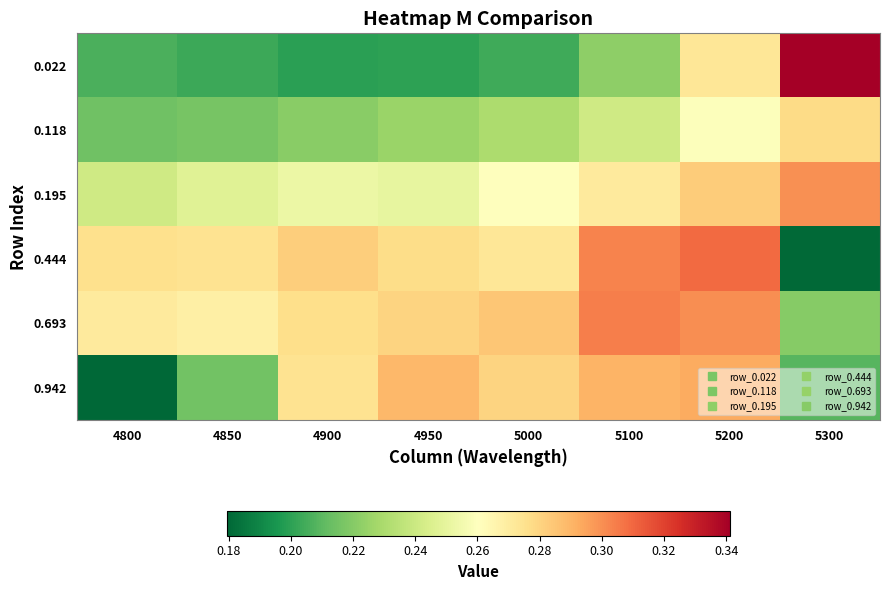

How many series are shown in this chart?

6